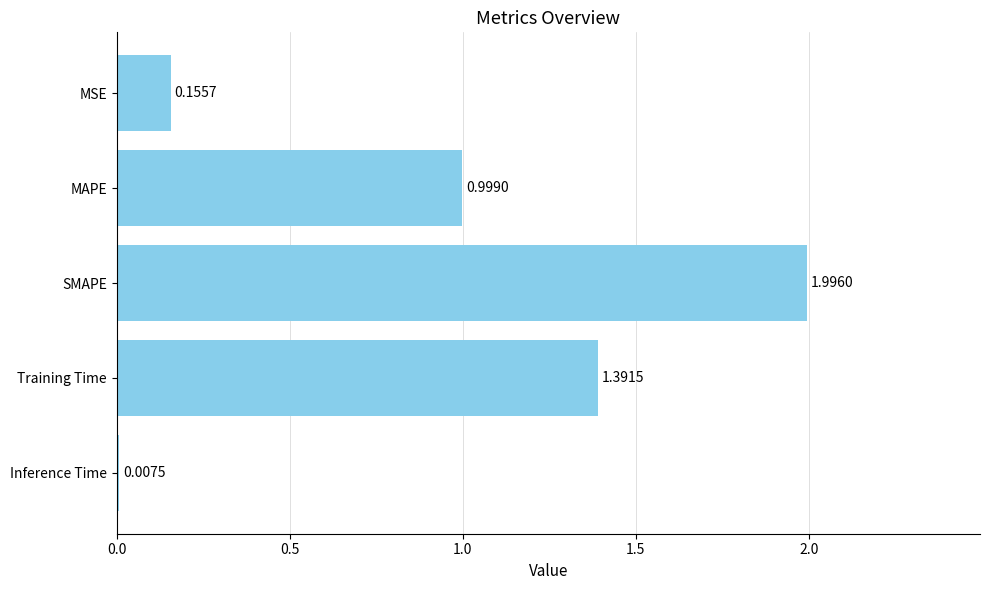

Rank the categories by value from lowest to highest.

Inference Time, MSE, MAPE, Training Time, SMAPE